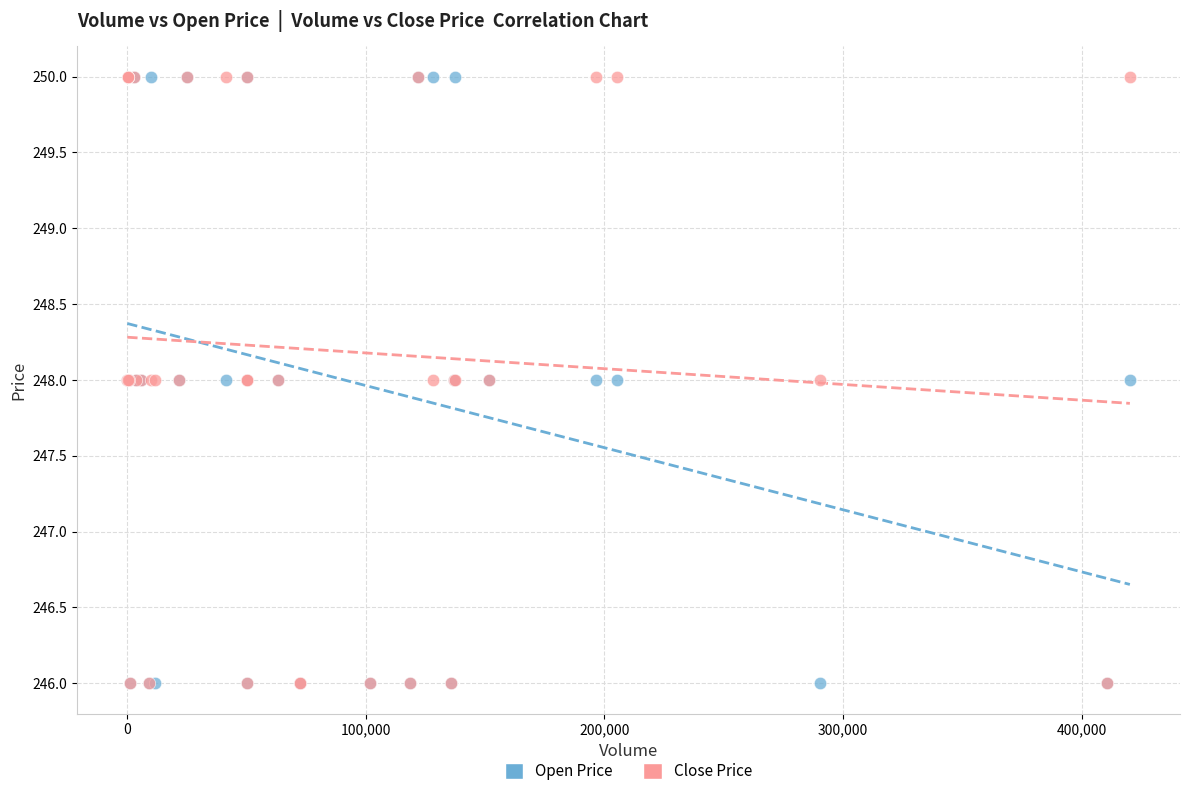

What are all the series names shown in the legend?

Open Price, Close Price